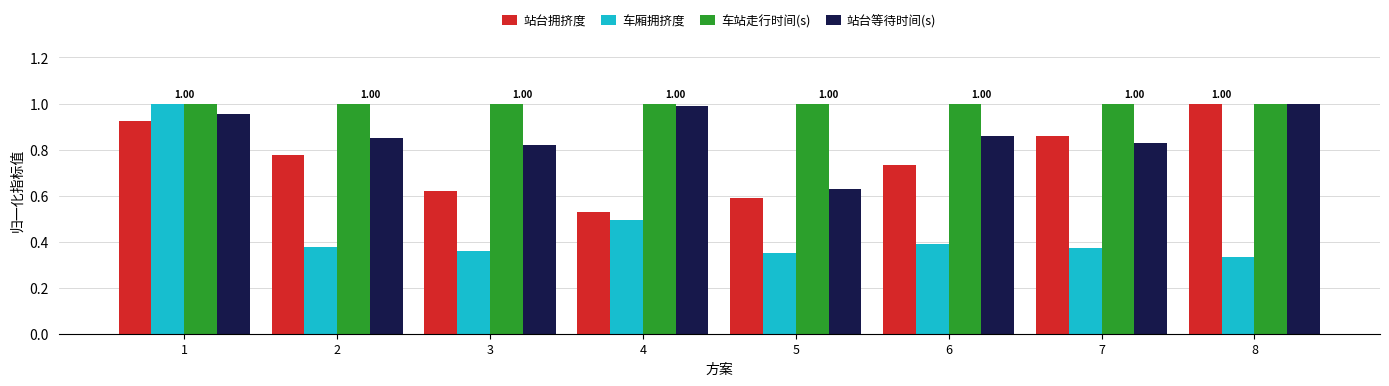

Which series has the largest total across all categories?

车站走行时间(s)